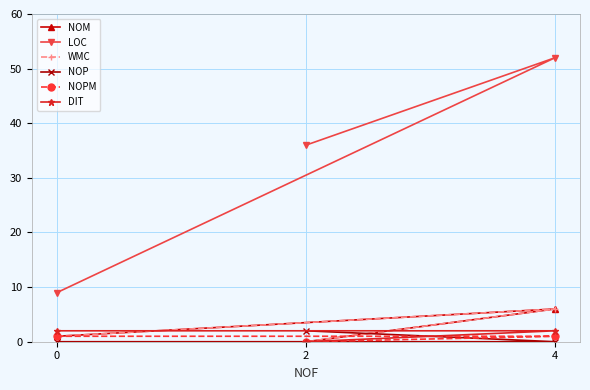

At which category does the chart reach its peak across all series?

4